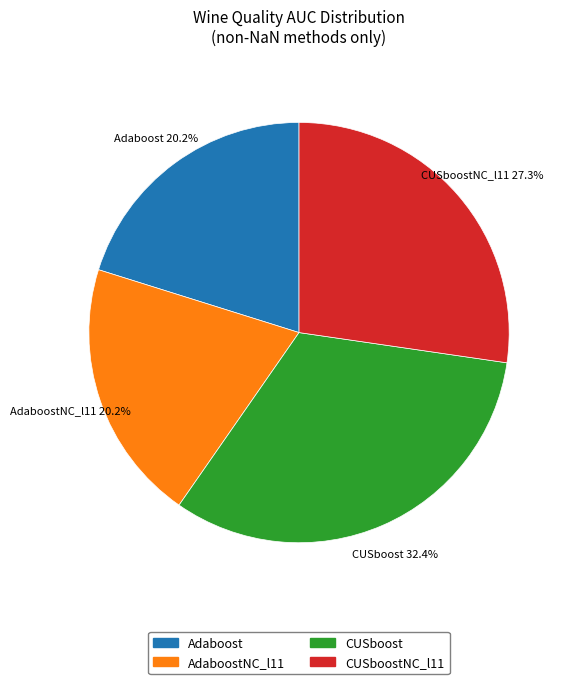

Count the number of slices in the pie.

4